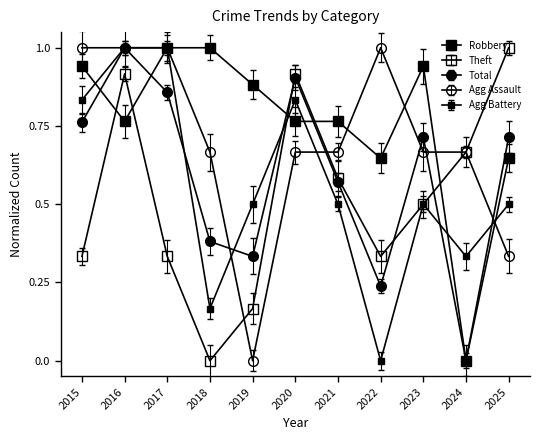

True or false: Agg Assault and Total cross at least once.

True